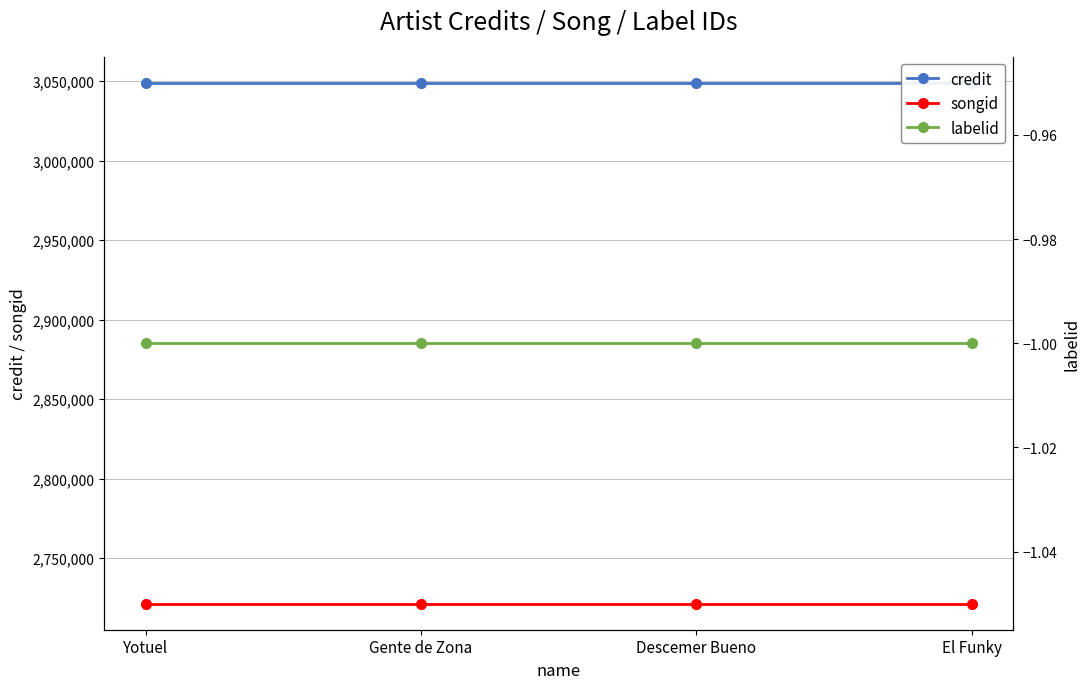

What is the maximum value for labelid?

-1